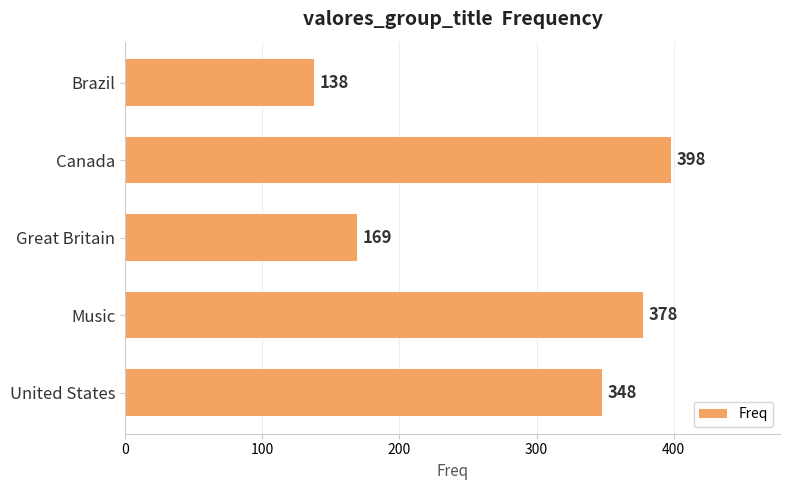

What is the difference between the maximum and minimum values?

260